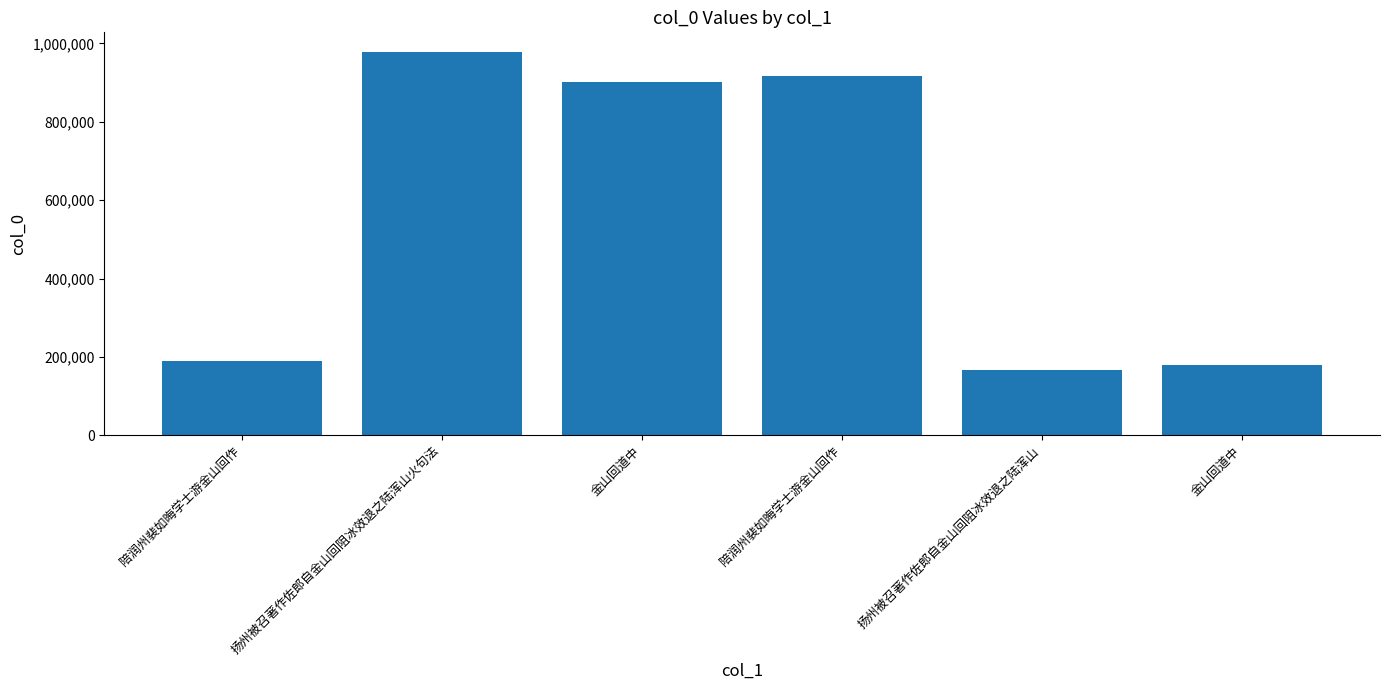

What value does the data have at 扬州被召著作佐郎自金山回阻冰效退之陆浑山火句法?

979395